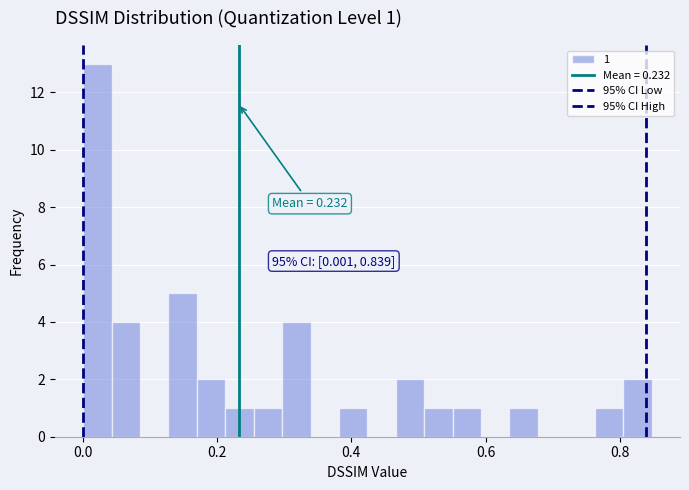

Around what value on the x-axis is the tallest bar? Give the approximate position of its centre, as read against the axis.

0.02